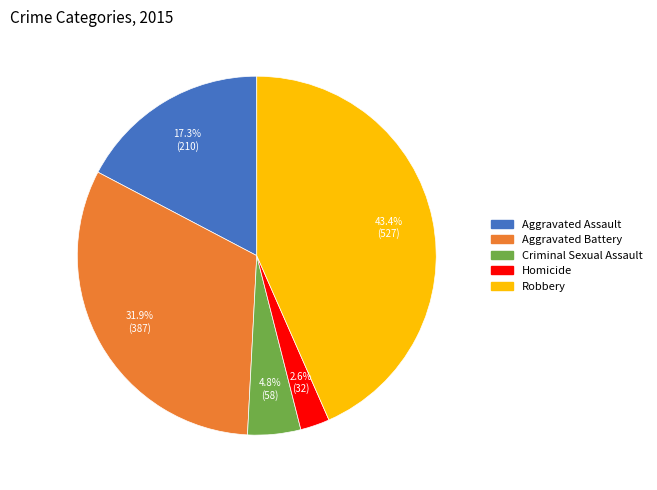

Between Robbery and Aggravated Assault, which is larger?

Robbery